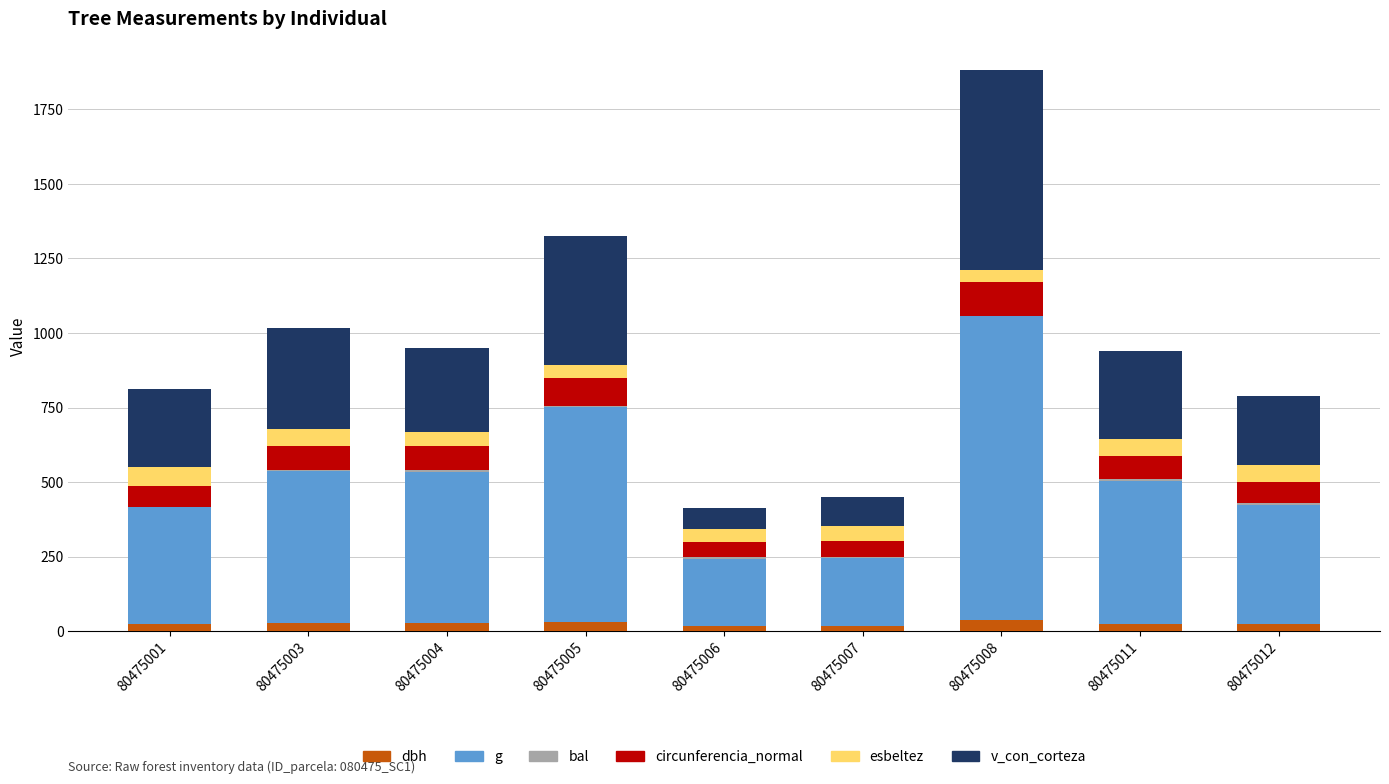

What is the sum of all dbh values?

220.8